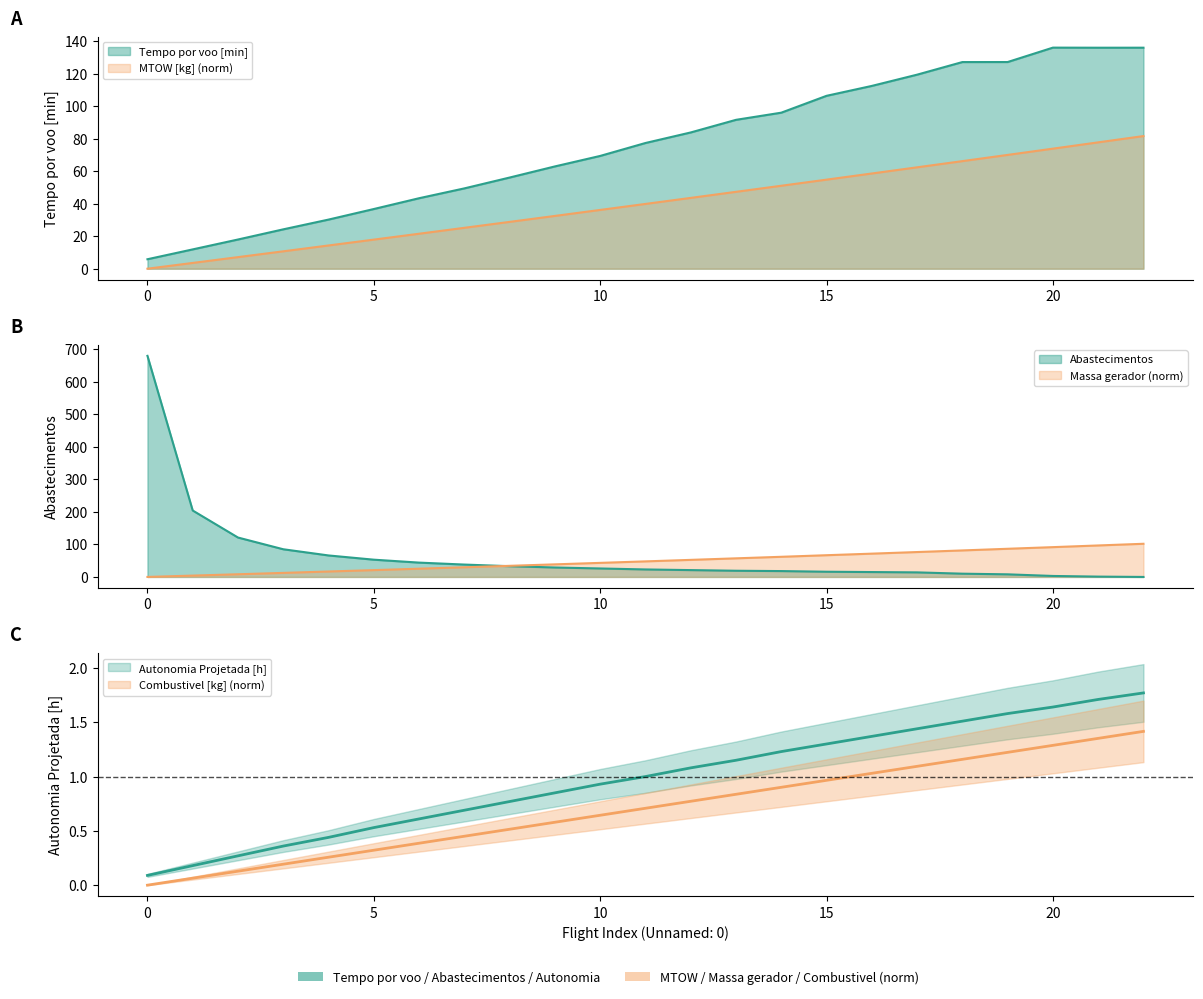

Reading left to right, what are all the values shown in this chart?

Tempo por voo [min]: 5.8	11.9	18.0	24.2	30.2	36.7	43.4	49.4	56.1	62.9	69.4	77.3	83.8	91.6	96.0	106.3	112.4	119.3	127.1	127.1	136.0	135.9	135.9
Autonomia Projetada [h]: 0.1	0.2	0.3	0.4	0.4	0.5	0.6	0.7	0.8	0.8	0.9	1.0	1.1	1.1	1.2	1.3	1.4	1.4	1.5	1.6	1.6	1.7	1.8
MTOW [kg]: 0.0	3.6	7.1	10.7	14.3	17.9	21.5	25.2	28.8	32.5	36.2	39.8	43.6	47.3	51.0	54.8	58.6	62.4	66.2	70.0	73.8	77.7	81.6
Combustivel [kg]: 0.0	0.1	0.1	0.2	0.3	0.3	0.4	0.5	0.5	0.6	0.6	0.7	0.8	0.8	0.9	1.0	1.0	1.1	1.2	1.2	1.3	1.4	1.4
Abastecimentos: 679.0	204.0	121.0	85.0	66.0	53.0	44.0	38.0	33.0	29.0	26.0	23.0	21.0	19.0	18.0	16.0	15.0	14.0	10.0	8.0	3.0	1.0	0.0
Massa gerador: 0.0	4.1	8.2	12.4	16.7	21.0	25.3	29.7	34.1	38.6	43.2	47.8	52.4	57.1	61.9	66.7	71.5	76.5	81.4	86.5	91.5	96.7	101.8